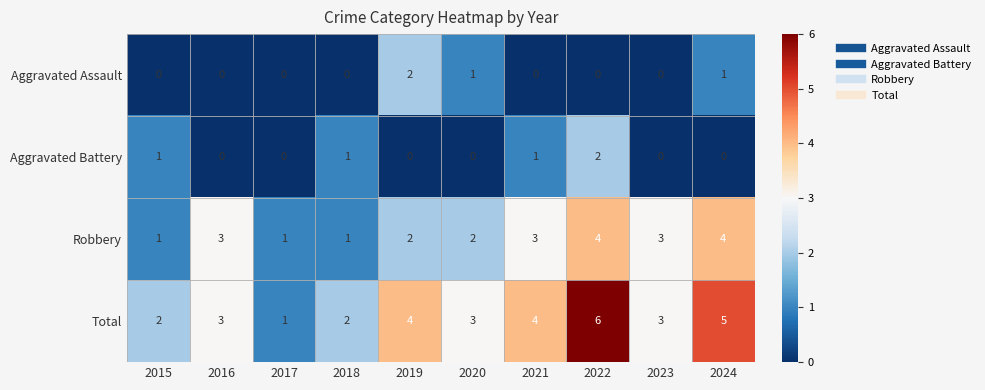

What is the difference between the maximum and minimum values in the Total series?

5